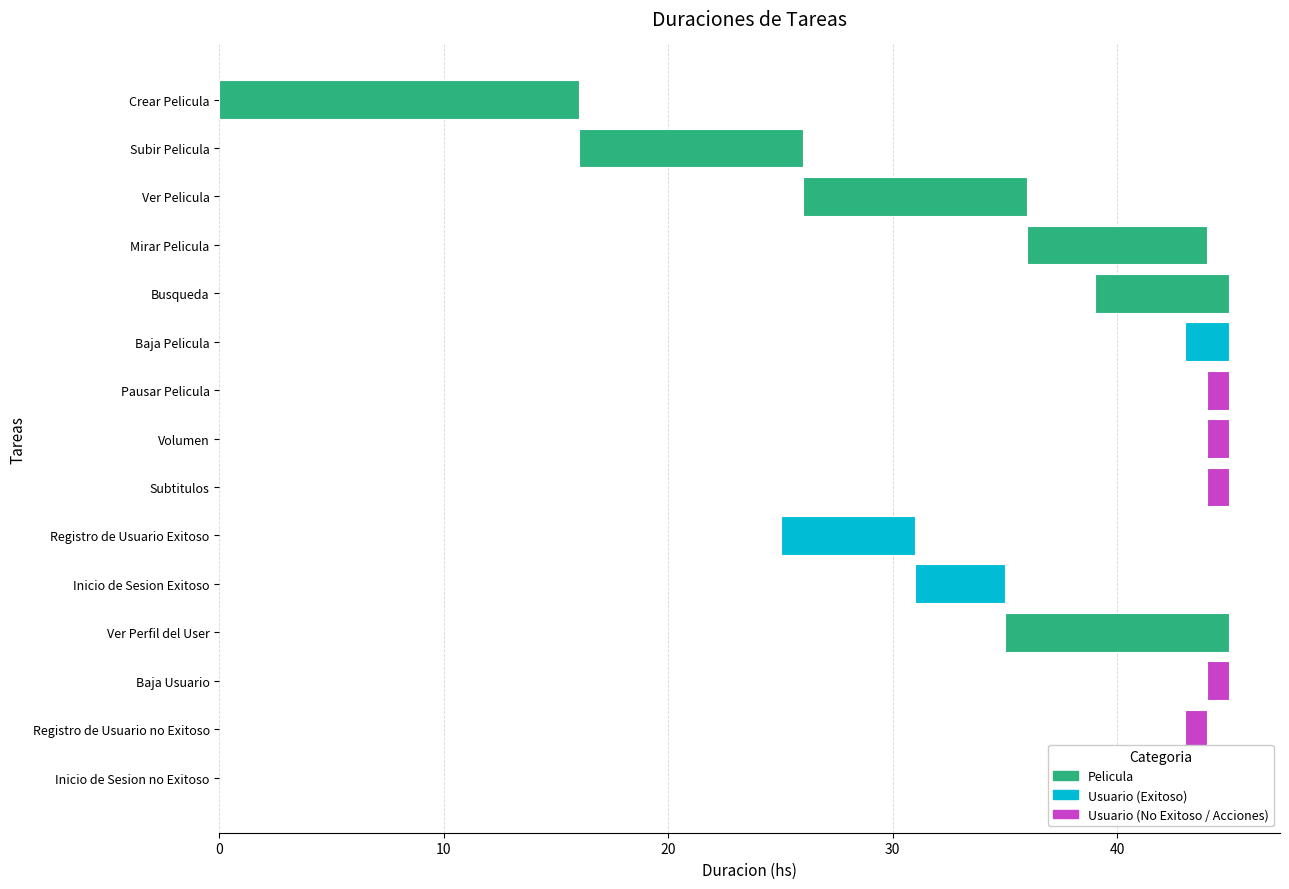

What is the difference between the maximum and minimum values in the inicio series?

44